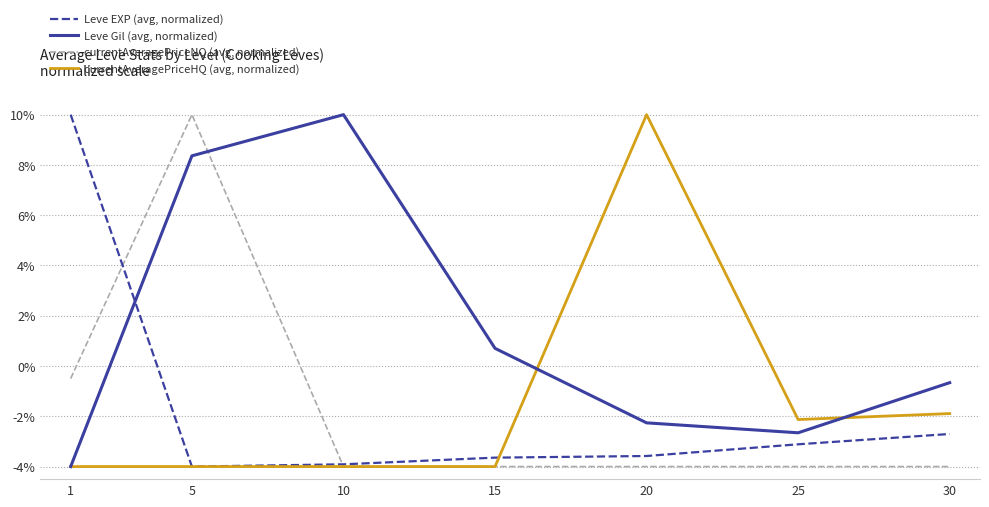

Reading left to right, what are all the values shown in this chart?

Leve EXP (avg, normalized): 10.0	-4.0	-3.9	-3.6	-3.6	-3.1	-2.7
Leve Gil (avg, normalized): -4.0	8.4	10.0	0.7	-2.3	-2.7	-0.7
currentAveragePriceNQ (avg, normalized): -0.5	10.0	-4.0	-4.0	-4.0	-4.0	-4.0
currentAveragePriceHQ (avg, normalized): -4.0	-4.0	-4.0	-4.0	10.0	-2.1	-1.9